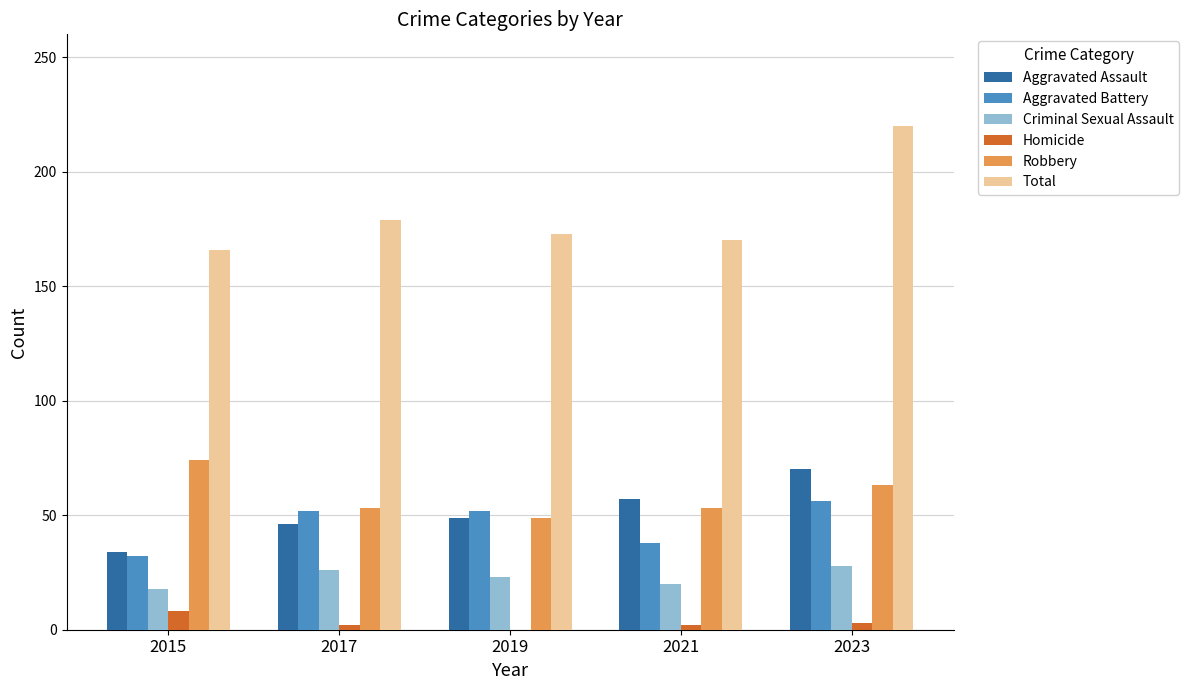

At which label does Total reach its peak?

2023